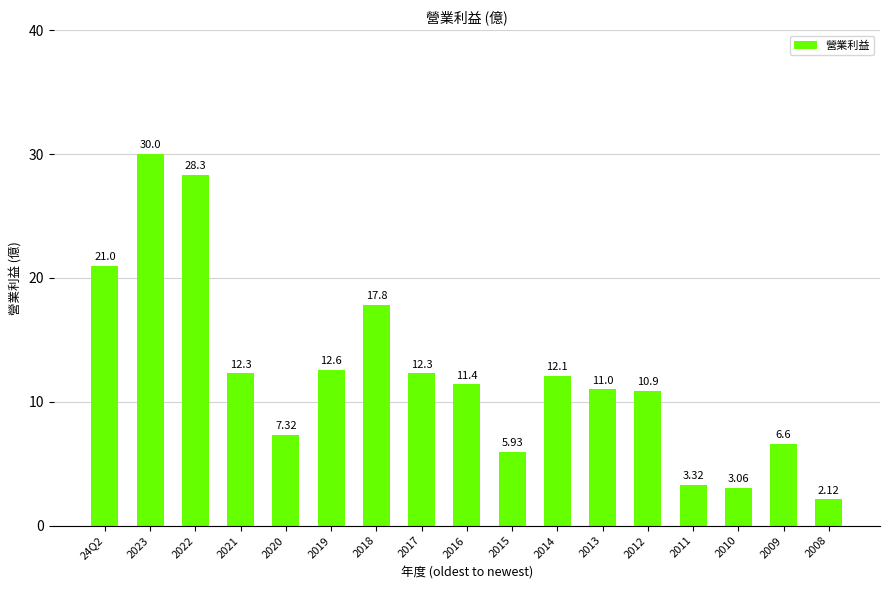

What is the sum of all values?

208.1